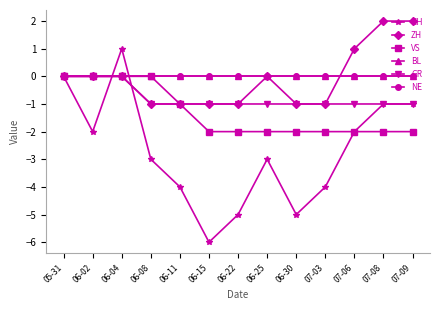

How many lines are shown in the chart?

6